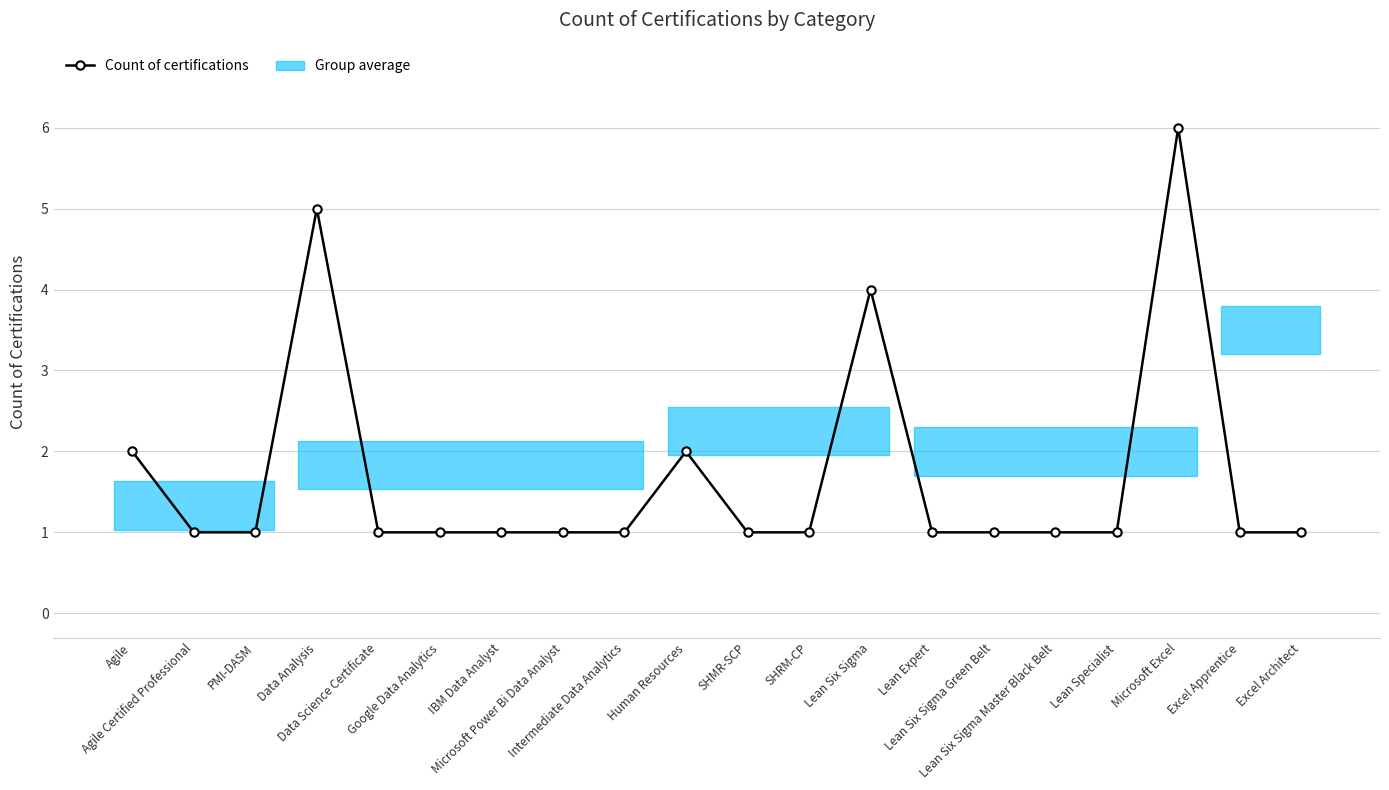

What position from the right is Agile?

20